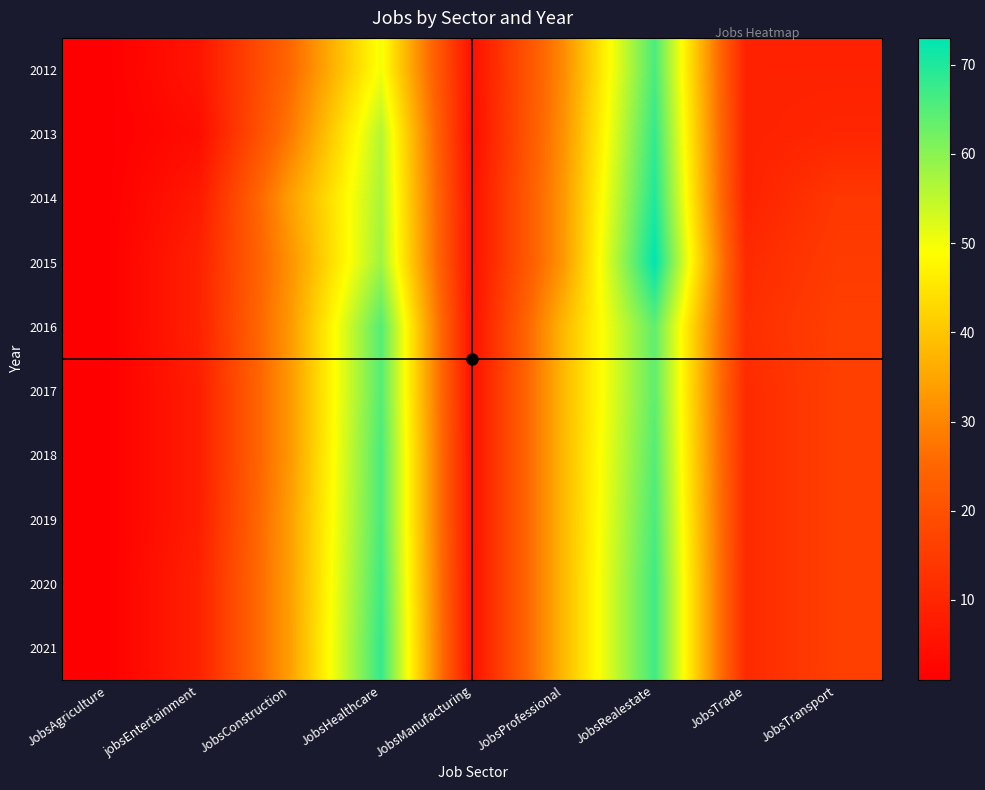

Which series has the largest total across all categories?

2021